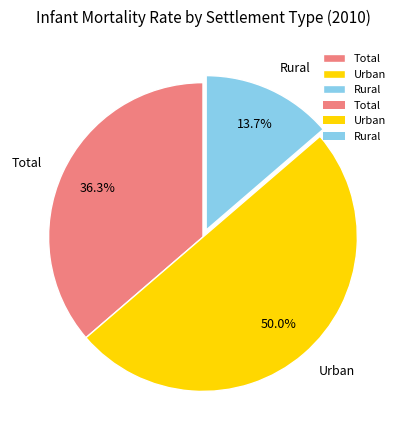

Is Total the majority of the pie?

No